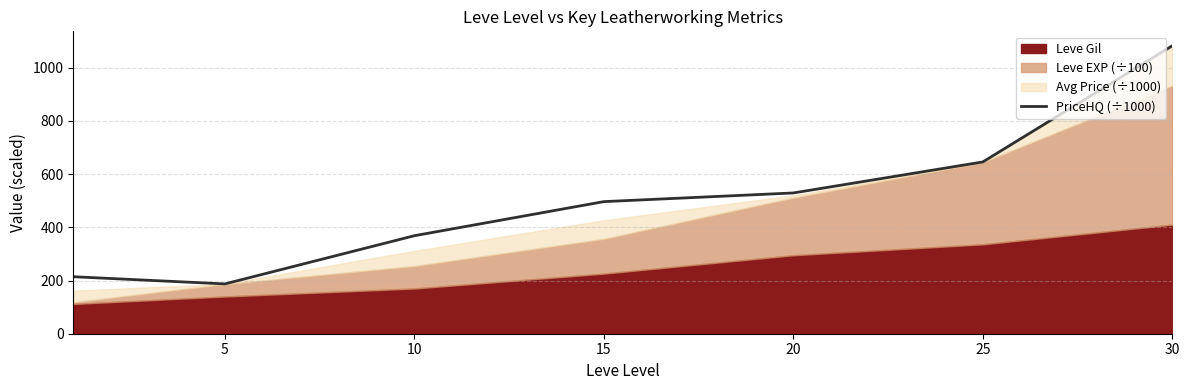

Does the chart have visible grid lines?

Yes